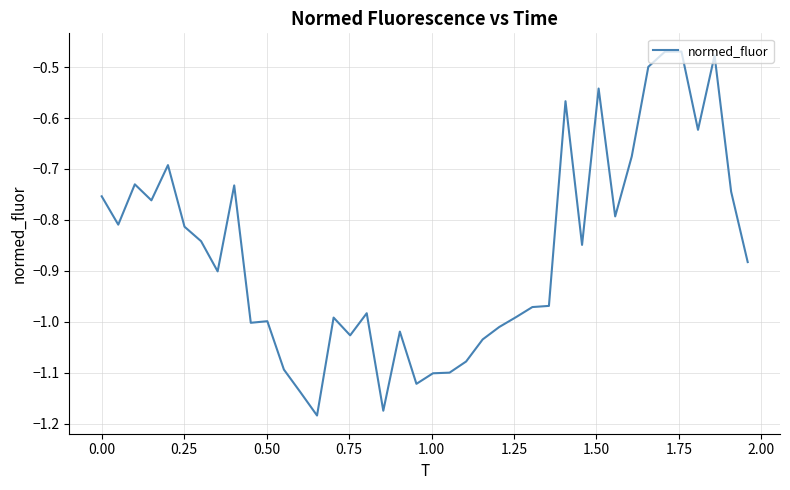

What is the difference between the maximum and minimum values?

0.7